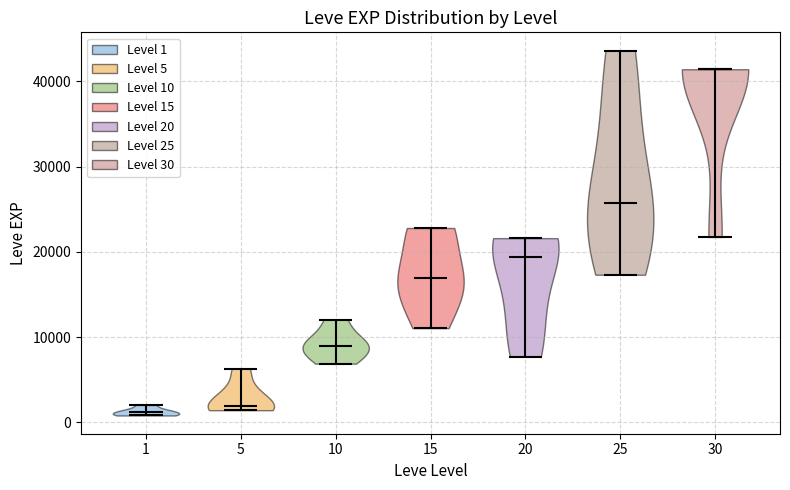

Reading left to right, read every violin against the y-axis: where its median line is, and the lowest and highest points it reaches. The values are not printed on the chart, so give them approximately, as read against the axis.

1: median line 1000, lowest point 1000, highest point 2000
5: median line 2000, lowest point 1000, highest point 6000
10: median line 9000, lowest point 7000, highest point 12000
15: median line 17000, lowest point 11000, highest point 23000
20: median line 19000, lowest point 8000, highest point 22000
25: median line 26000, lowest point 17000, highest point 44000
30: median line 41000, lowest point 22000, highest point 41000